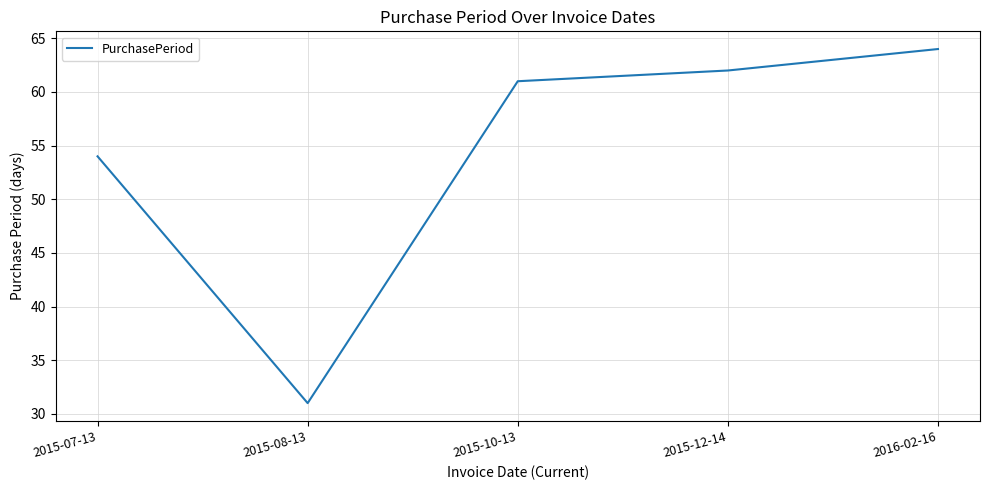

At which label is the value closest to 47?

2015-07-13